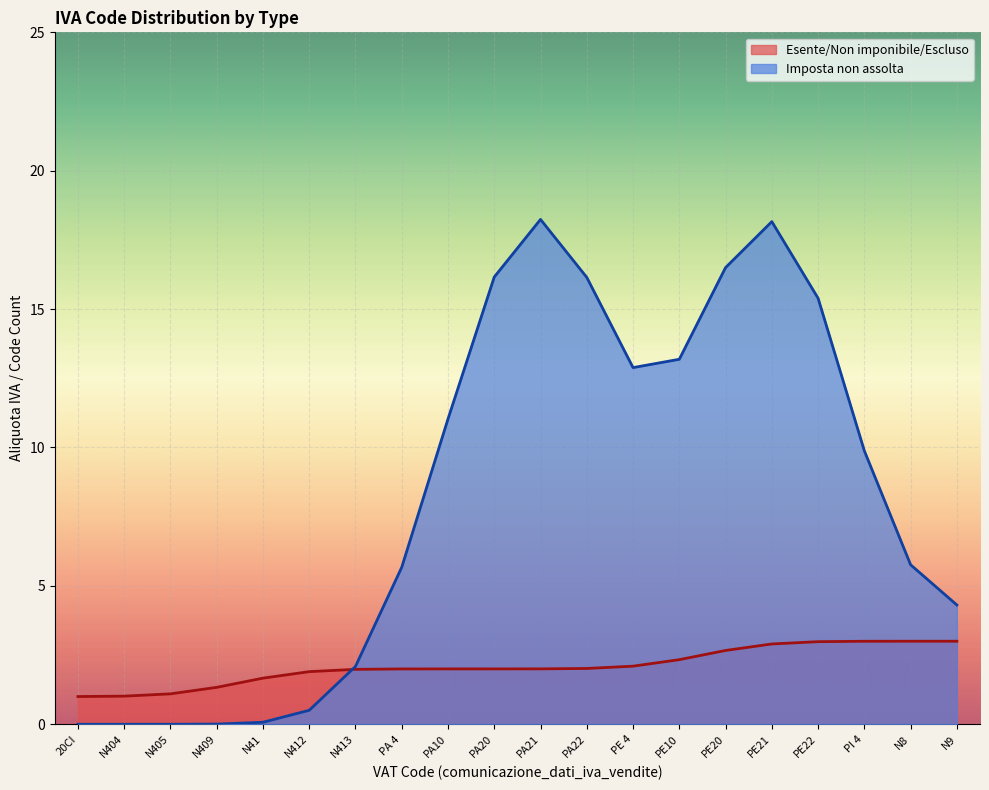

The value of Esente/Non imponibile/Escluso at PA 4 is 2. True or false?

True